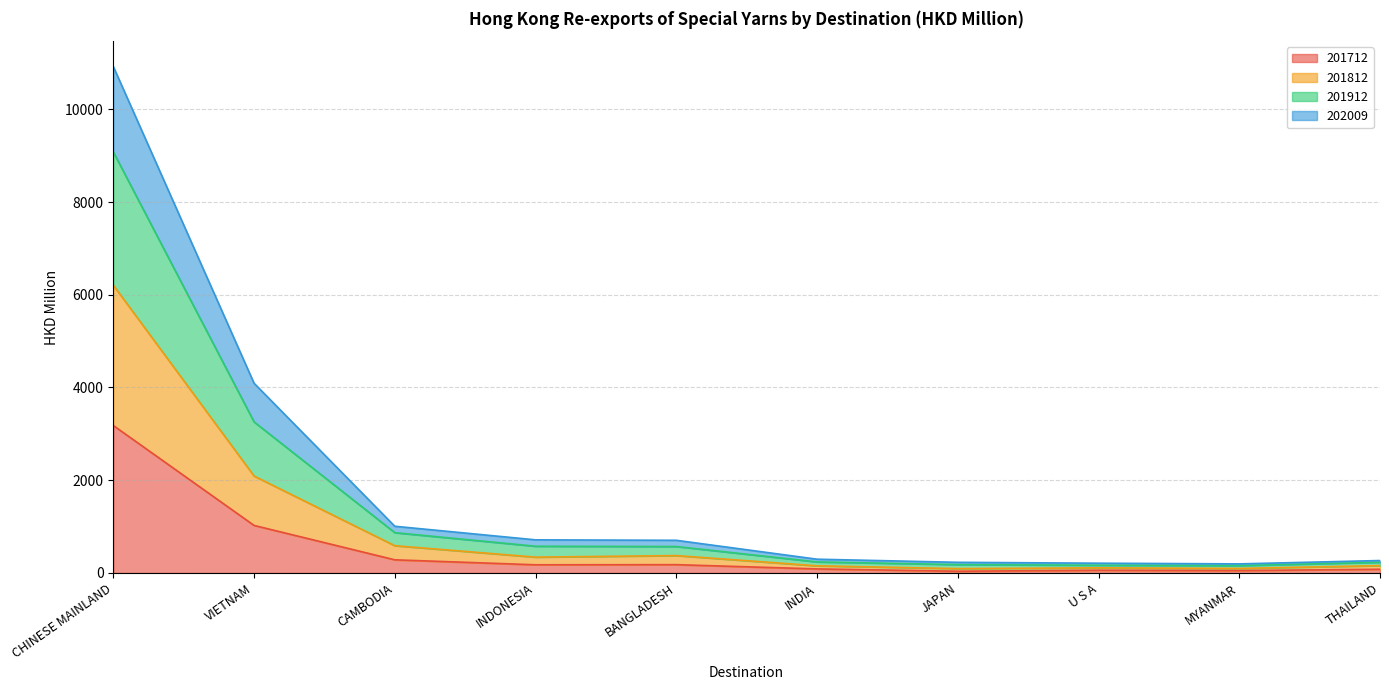

At which category is the sum across all series the highest?

CHINESE MAINLAND